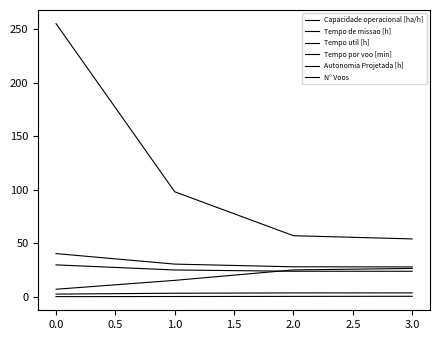

Does the chart display data point markers on the line(s)?

No